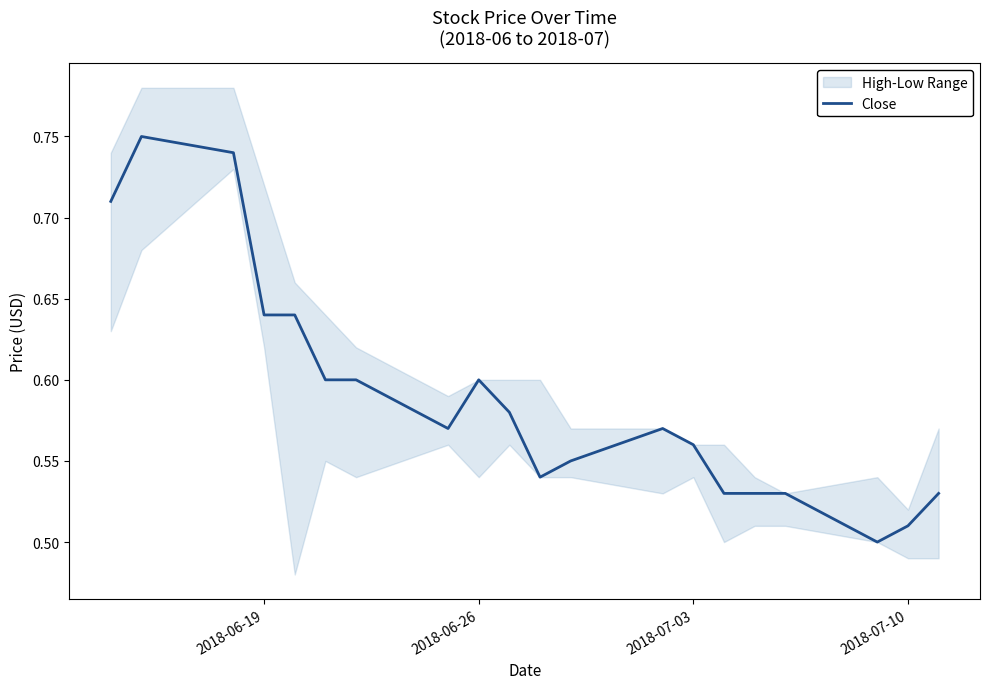

How many data points does each series have?

20